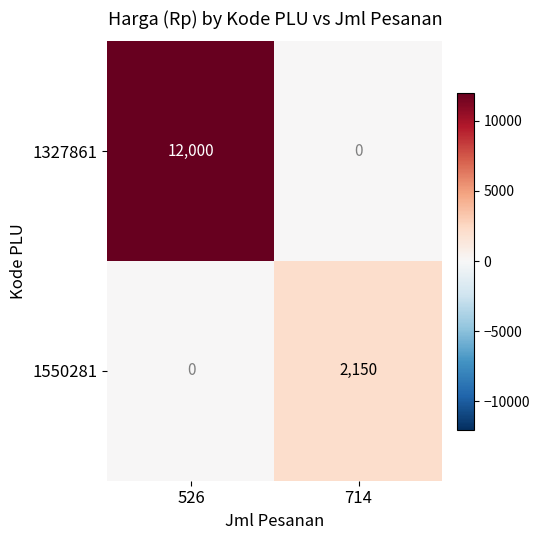

How many values in the 1550281 series are below 2150?

1